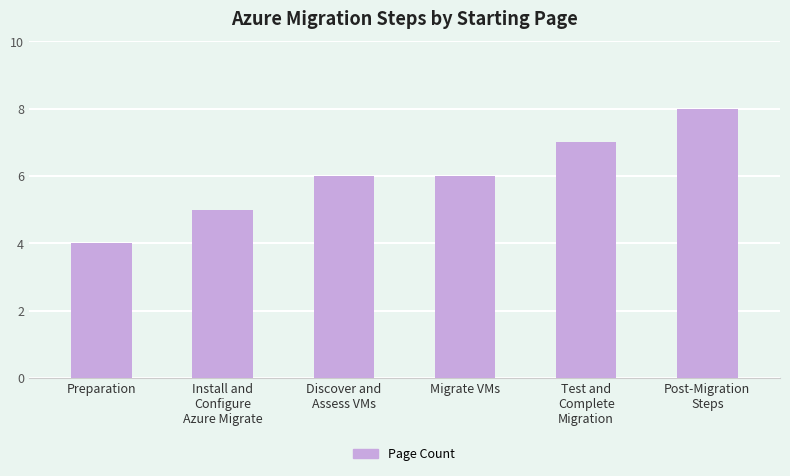

What value does the data have at Preparation?

4